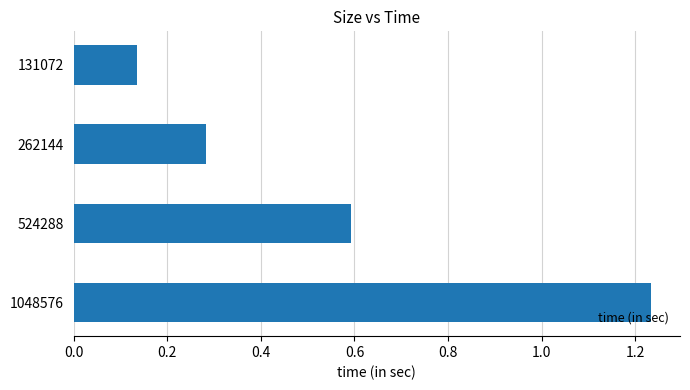

Rank the categories by value from lowest to highest.

131072, 262144, 524288, 1048576